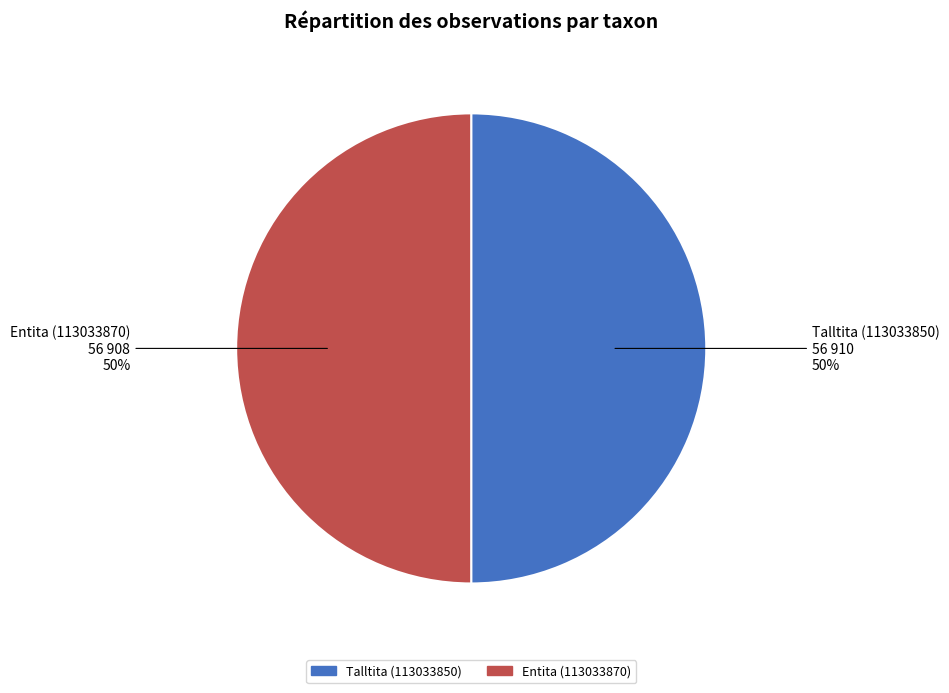

Do Entita (113033870) and Talltita (113033850) together represent more than half of the pie?

Yes